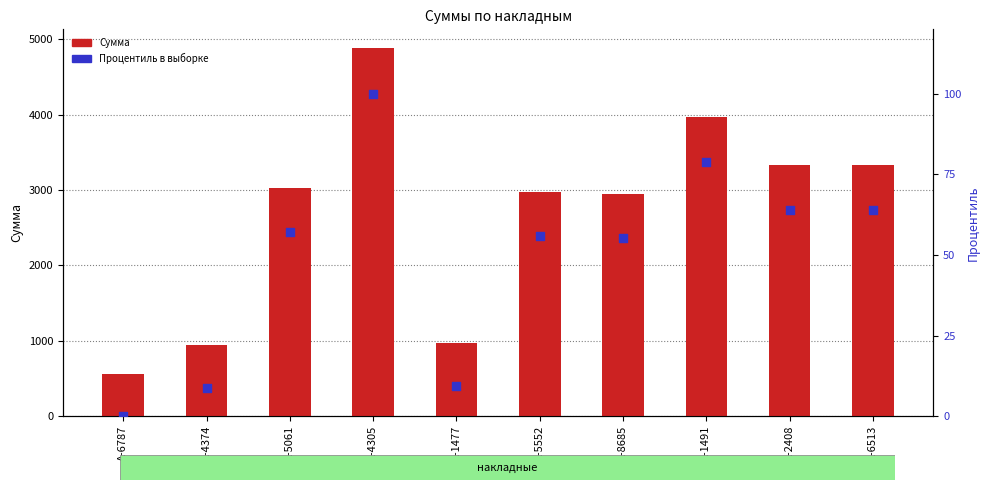

At which category is the sum across all series the highest?

А-4305